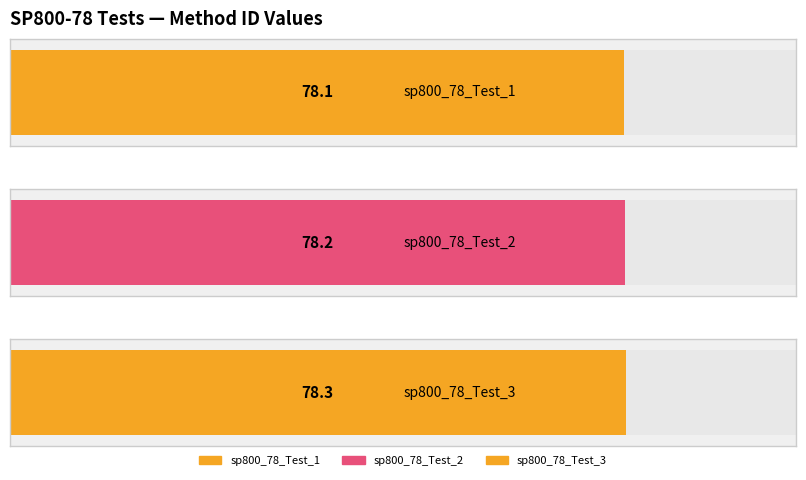

What is the smallest value displayed?

78.1